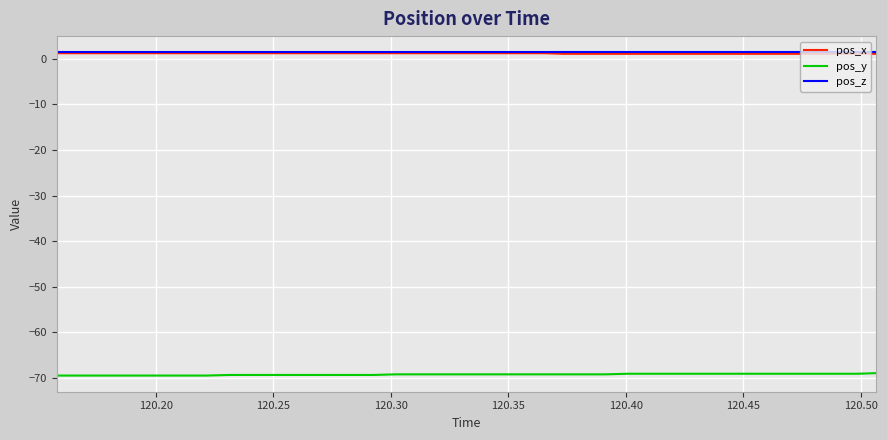

True or false: pos_y and pos_x intersect in this chart.

False